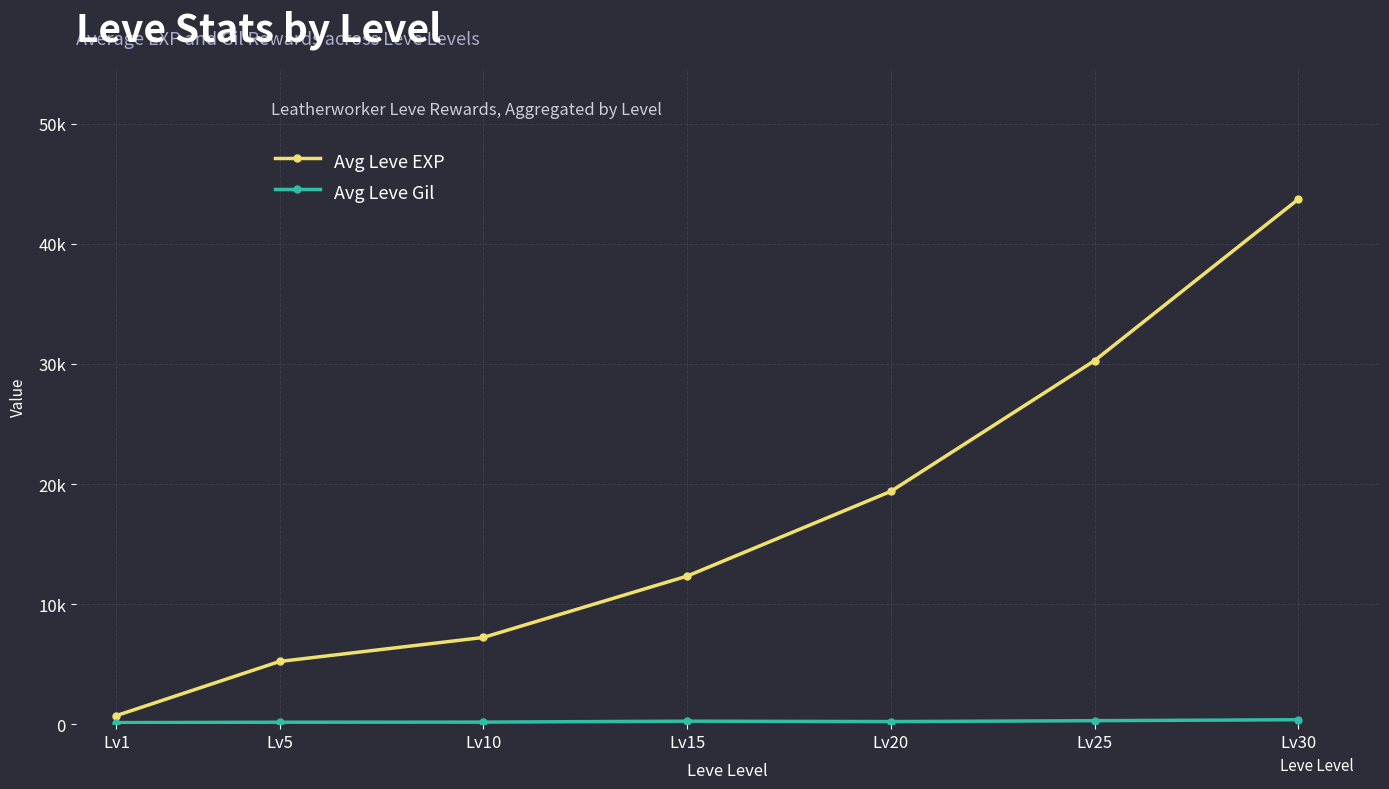

Reading left to right, extract all data points from this chart.

Avg Leve EXP: Lv1=715	Lv5=5220	Lv10=7220	Lv15=12330	Lv20=19390	Lv25=30280	Lv30=43730
Avg Leve Gil: Lv1=127	Lv5=162	Lv10=171	Lv15=249	Lv20=214	Lv25=290	Lv30=370